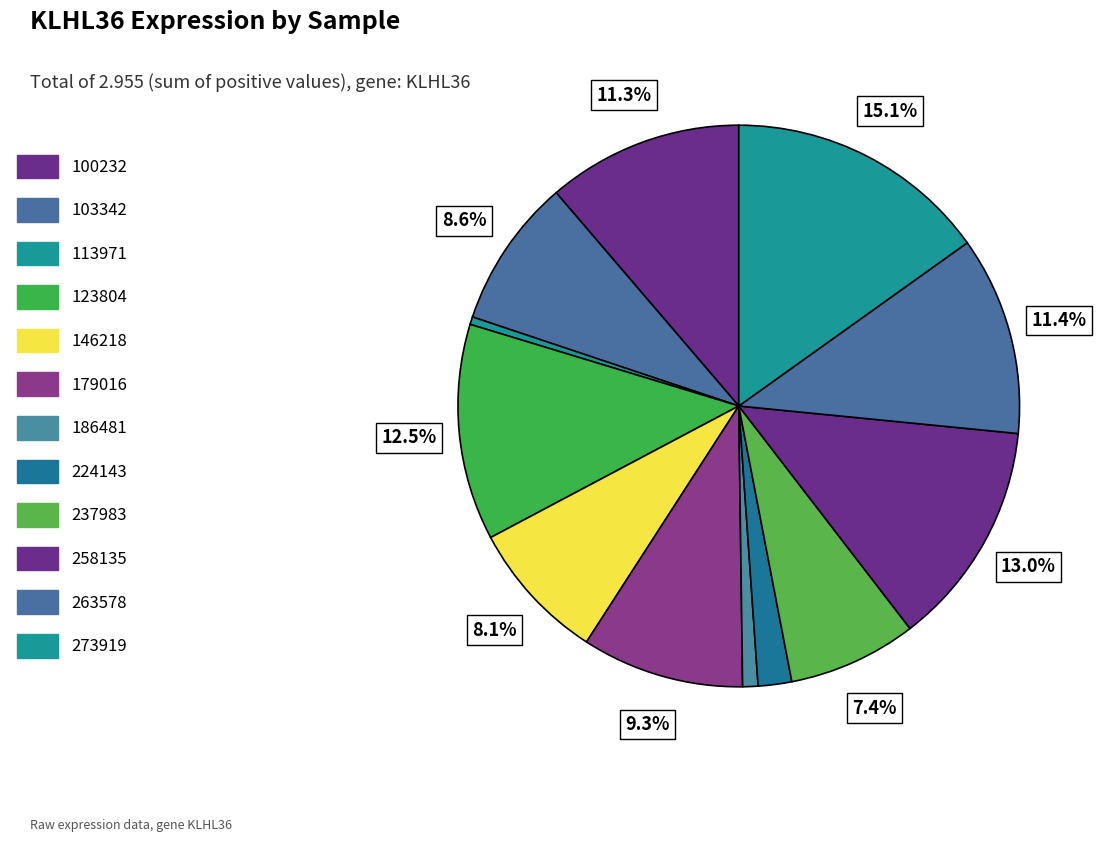

The 237983 slice represents 7% of the pie. True or false?

True